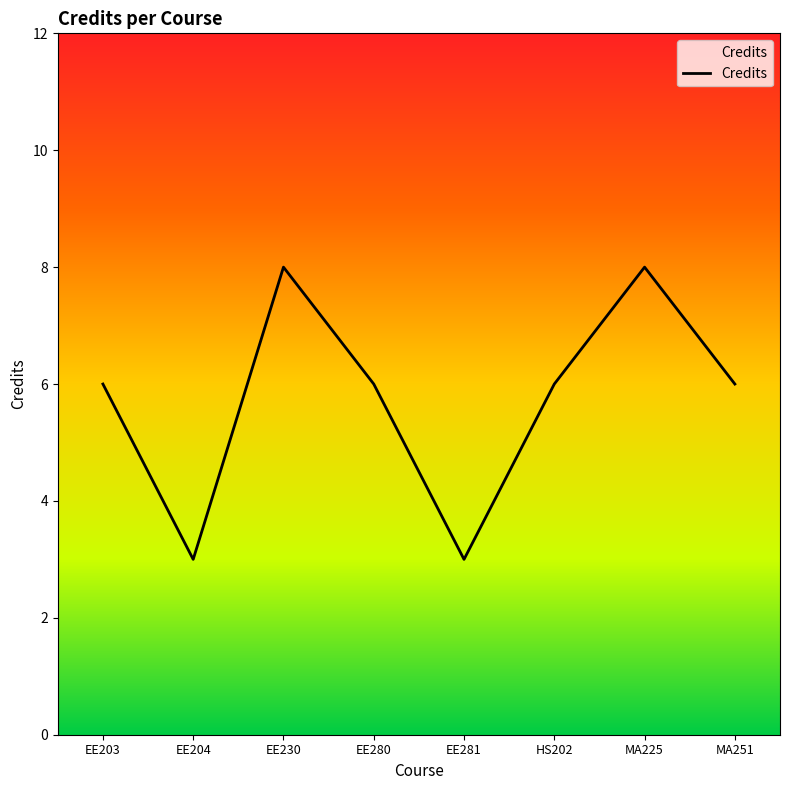

Is it true that the value at EE204 is 3?

True